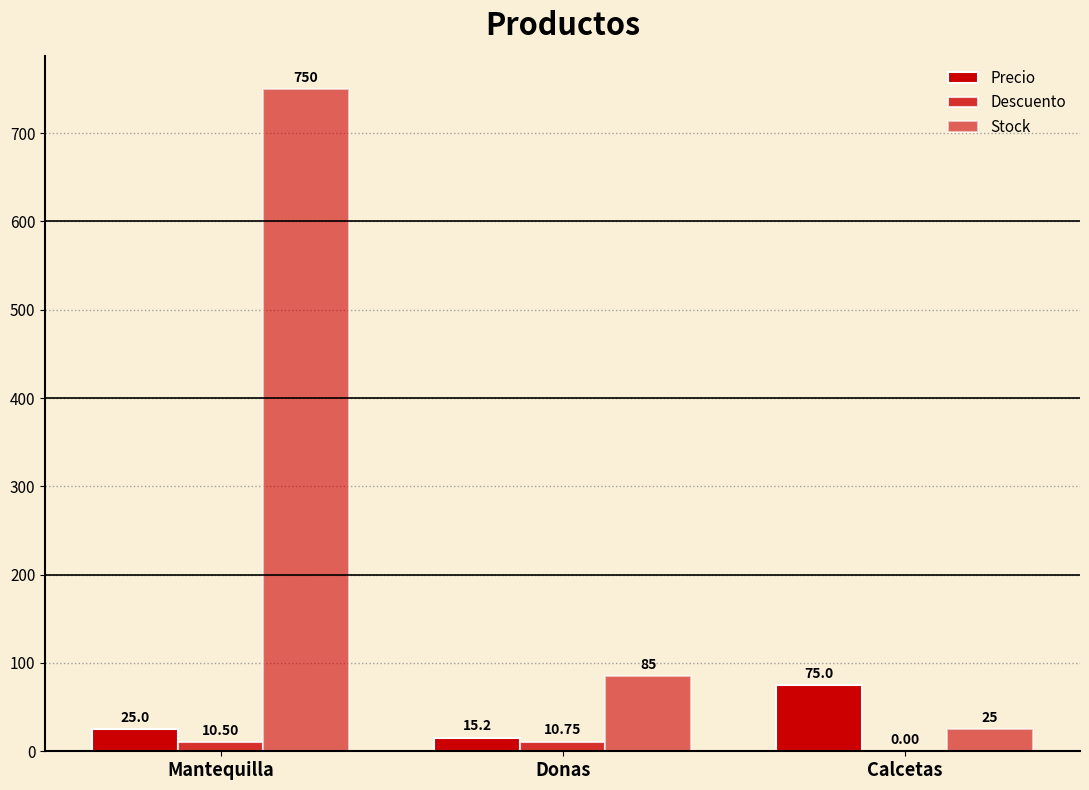

Read the Precio value at Mantequilla.

25.0